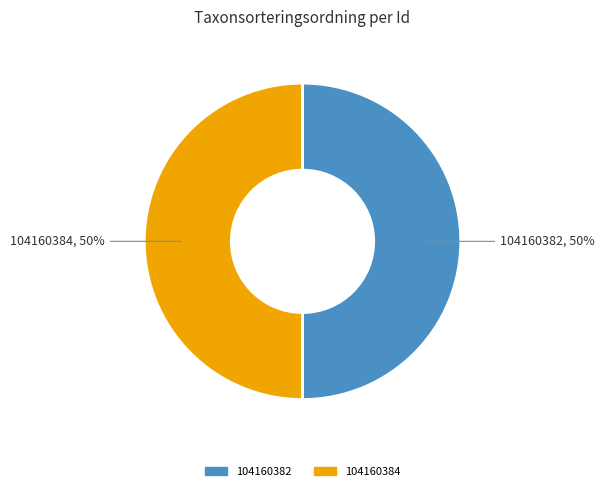

Combined, do 104160382 and 104160384 account for over 50%?

Yes